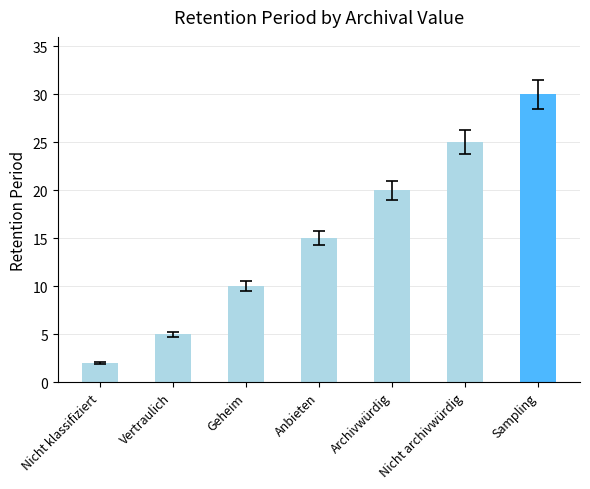

Are the bars horizontal?

No